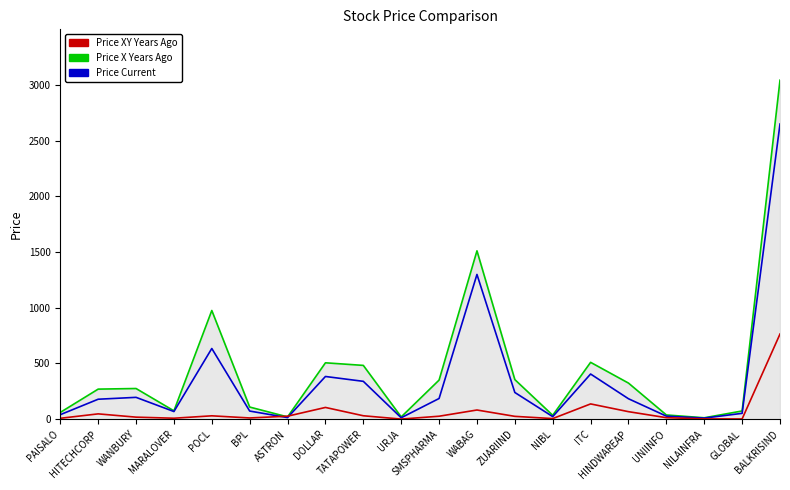

At ITC, list the series in order from smallest to largest.

Price XY Years Ago, Price Current, Price X Years Ago